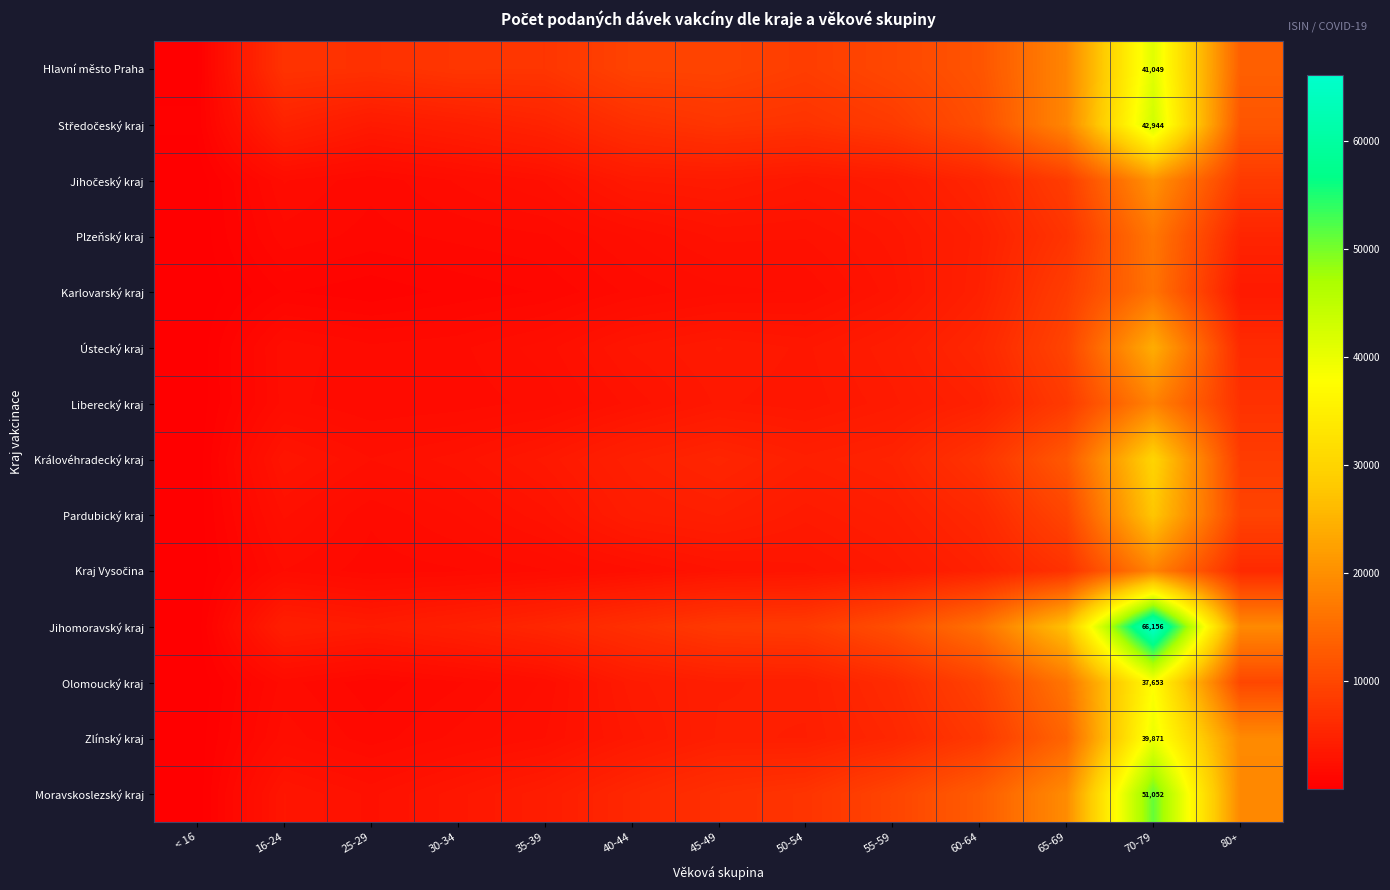

How many categories are shown in the chart?

13